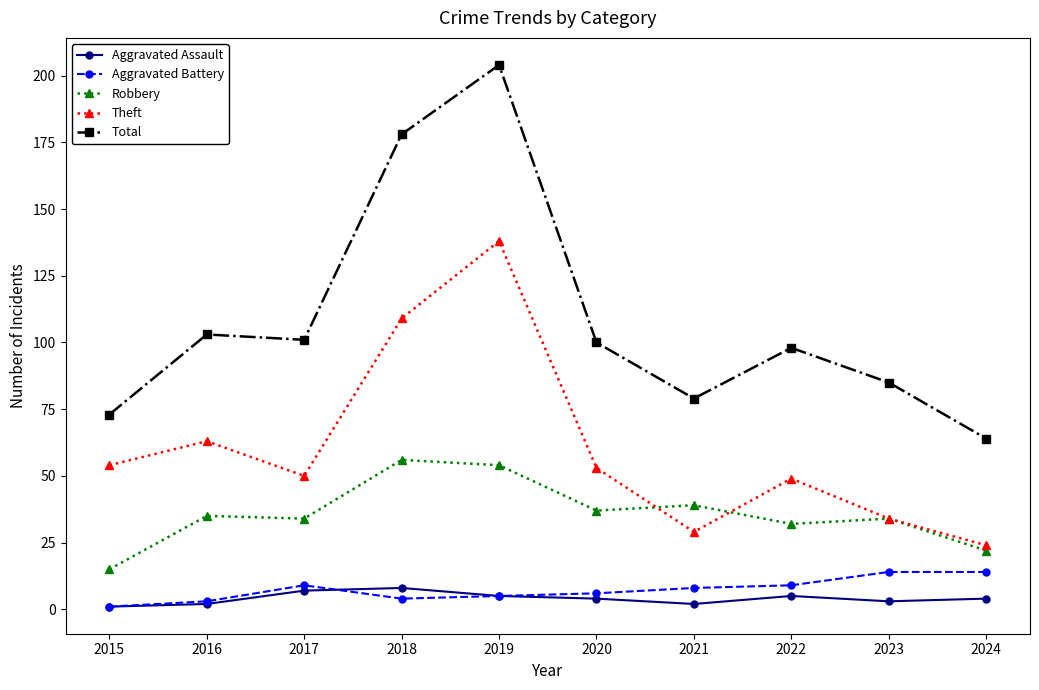

Reading left to right, list all the values displayed in this chart.

Aggravated Assault: 1	2	7	8	5	4	2	5	3	4
Aggravated Battery: 1	3	9	4	5	6	8	9	14	14
Robbery: 15	35	34	56	54	37	39	32	34	22
Theft: 54	63	50	109	138	53	29	49	34	24
Total: 73	103	101	178	204	100	79	98	85	64